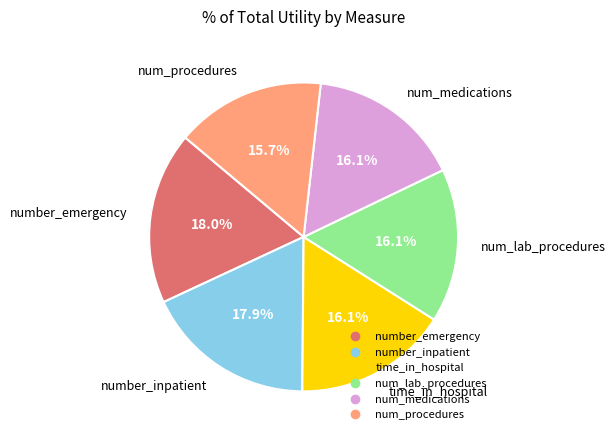

What portion of the pie excludes number_emergency?

82.0%